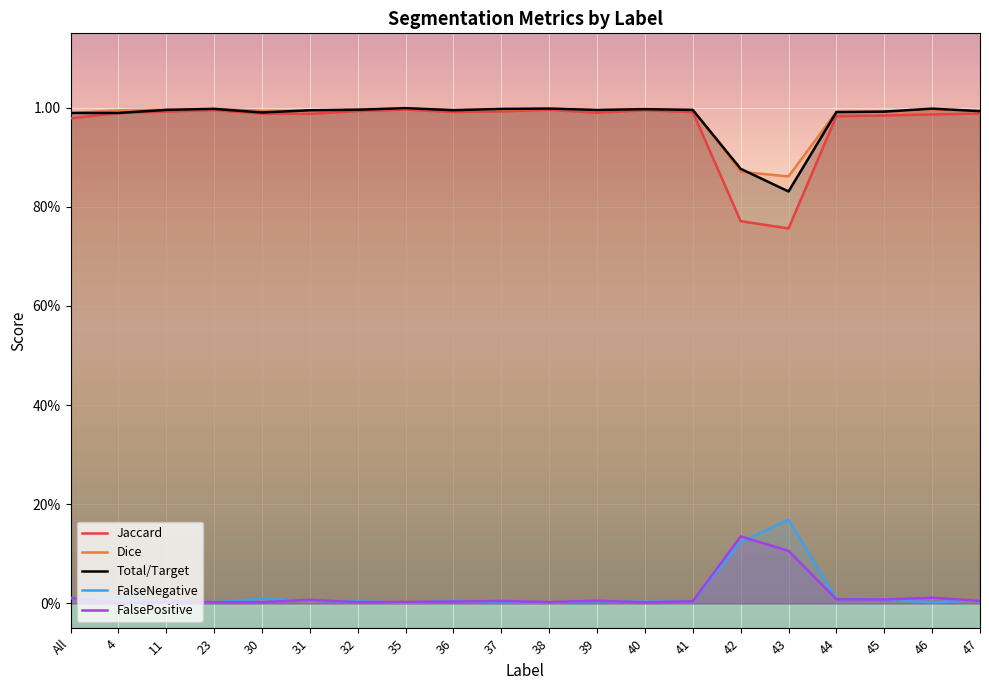

Rank the series by their maximum value, from lowest to highest.

FalsePositive, FalseNegative, Jaccard, Dice, Total/Target